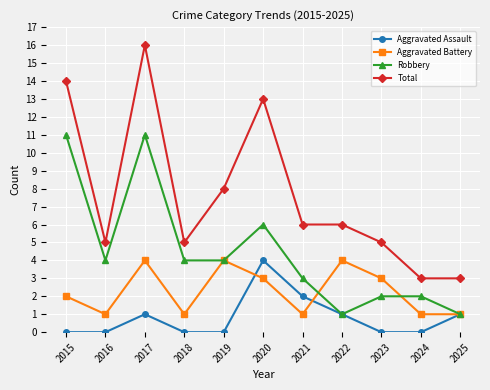

Is this an area chart (filled region under the line)?

No